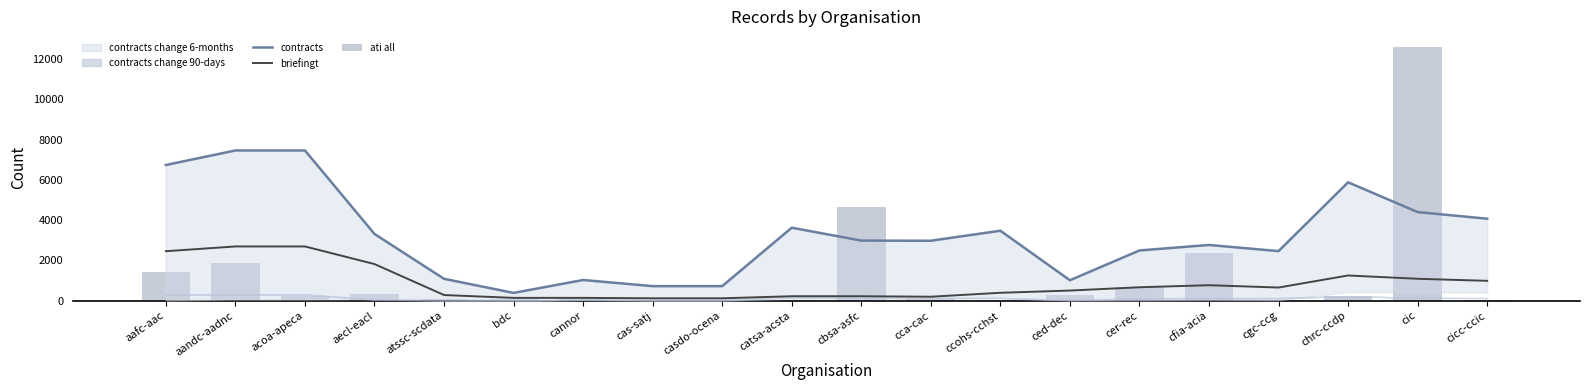

At which label does ati all reach its peak?

cic